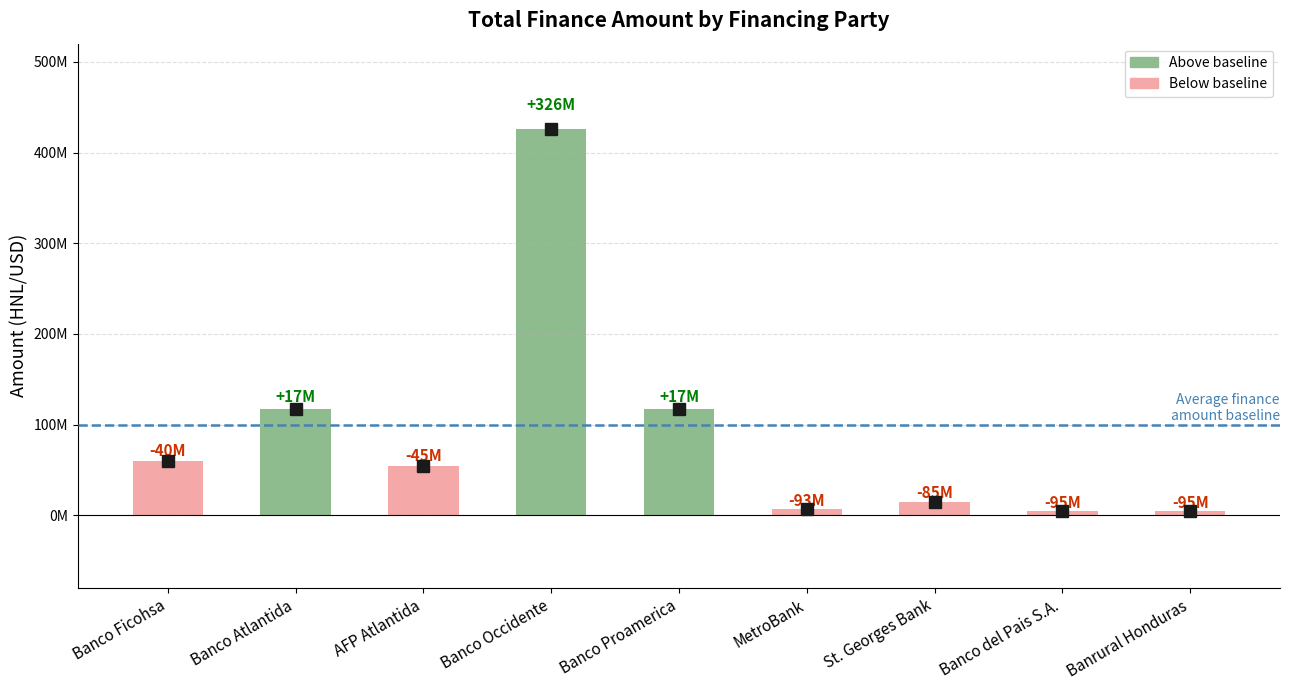

Where does the data first go above 54523550?

Banco Ficohsa